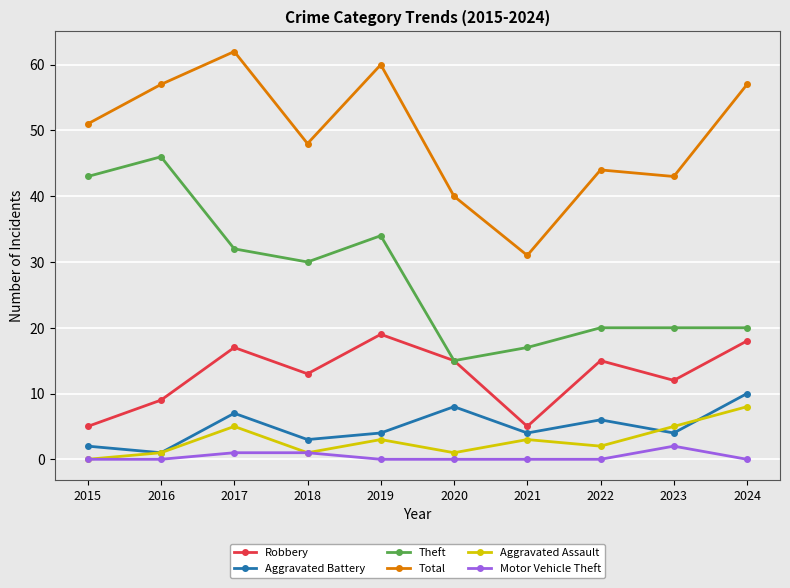

True or false: Aggravated Battery and Robbery intersect in this chart.

False